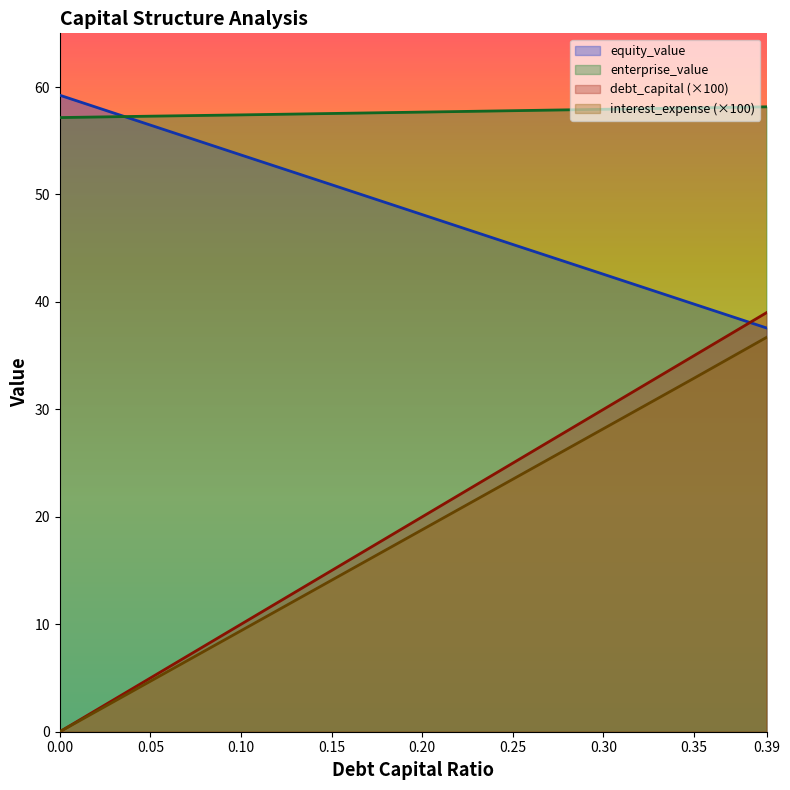

Reading right to left, what are all the values shown in this chart?

debt_capital: 0.39=39.0	0.35=35.0	0.3=30.0	0.25=25.0	0.2=20.0	0.15=15.0	0.1=10.0	0.05=5.0	0.0=0.0
equity_value: 0.39=37.6	0.35=39.8	0.3=42.6	0.25=45.4	0.2=48.1	0.15=50.9	0.1=53.7	0.05=56.5	0.0=59.2
enterprise_value: 0.39=58.2	0.35=58.1	0.3=57.9	0.25=57.8	0.2=57.7	0.15=57.5	0.1=57.4	0.05=57.3	0.0=57.2
interest_expense: 0.39=36.7	0.35=32.9	0.3=28.2	0.25=23.5	0.2=18.8	0.15=14.1	0.1=9.4	0.05=4.7	0.0=0.0